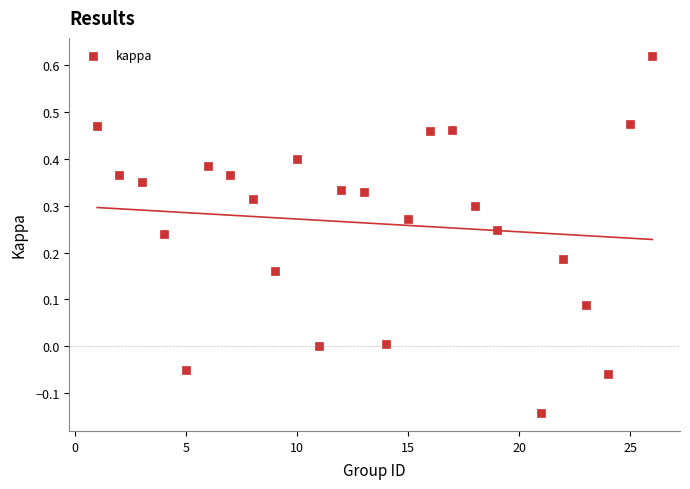

What is the range of Y values (max minus min)?

0.8